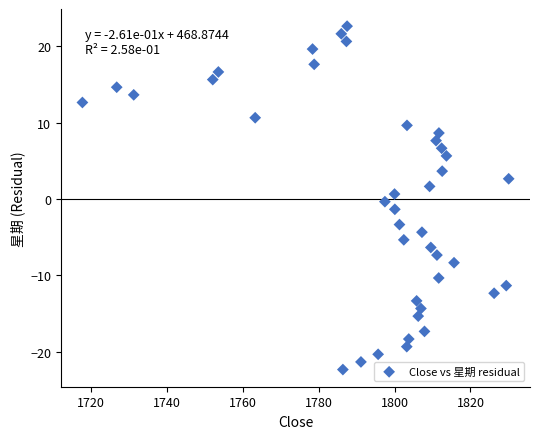

What is the range of Y values (max minus min)?

45.0